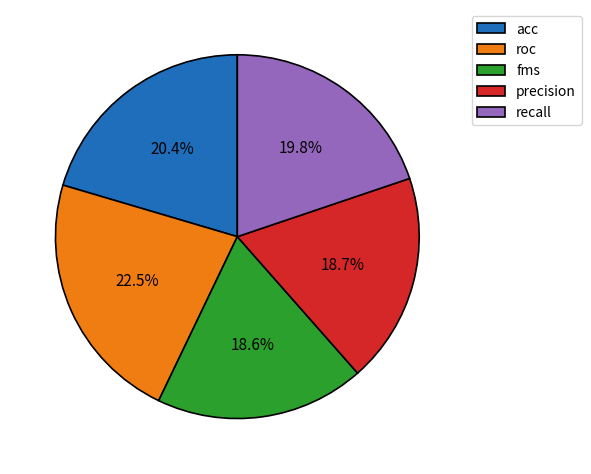

Is the sum of acc and precision greater than half?

No